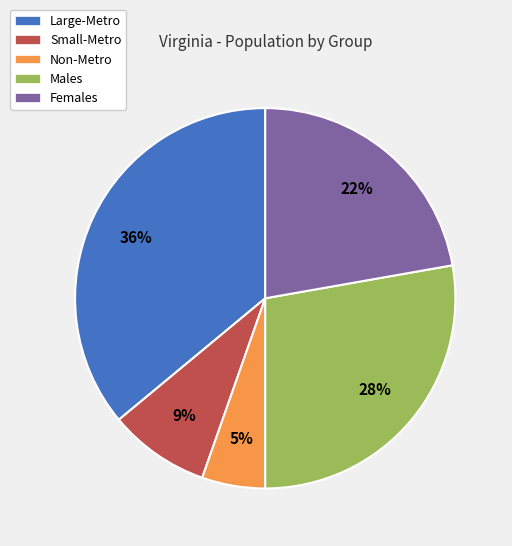

To the nearest percent, what is the combined percentage of Females and Large-Metro?

58%